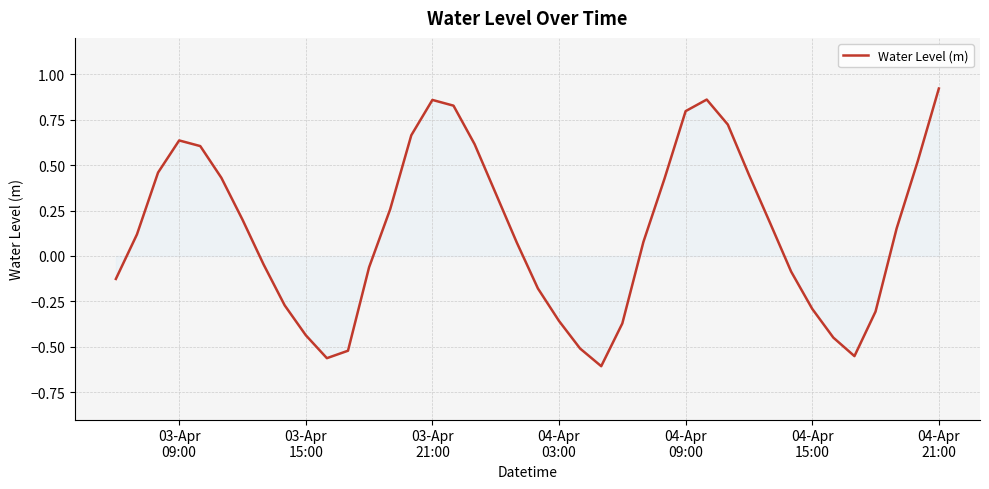

What is the difference between the maximum and minimum values?

1.5